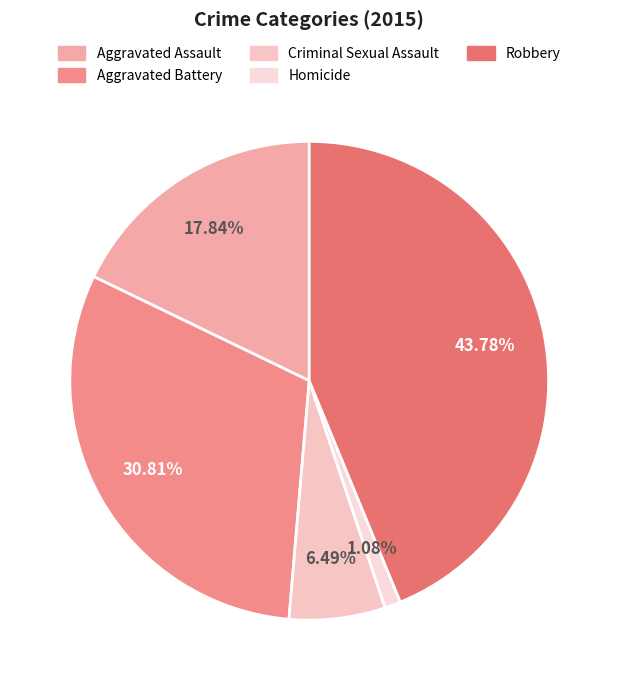

True or false: Aggravated Assault accounts for 6% of the total.

False